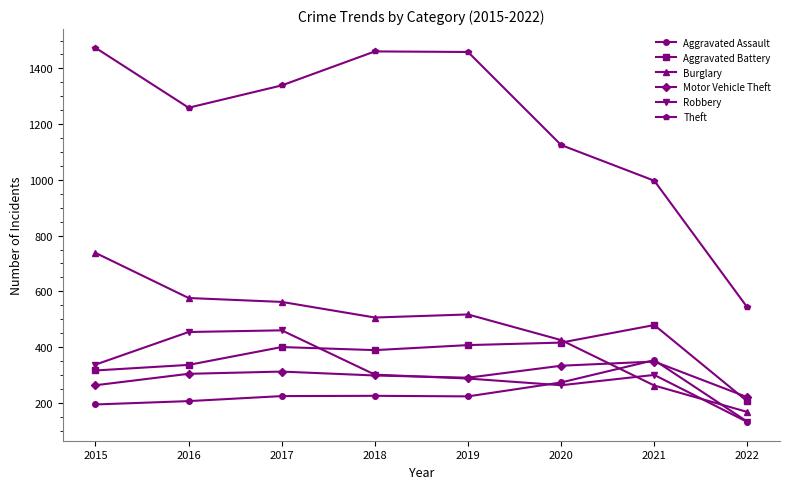

Which series has the largest total across all categories?

Theft